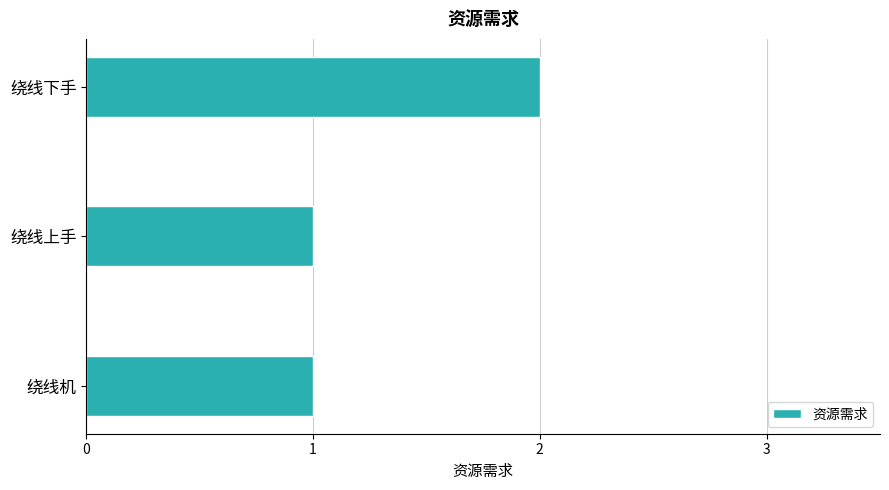

Which has a higher value, 绕线下手 or 绕线上手?

绕线下手